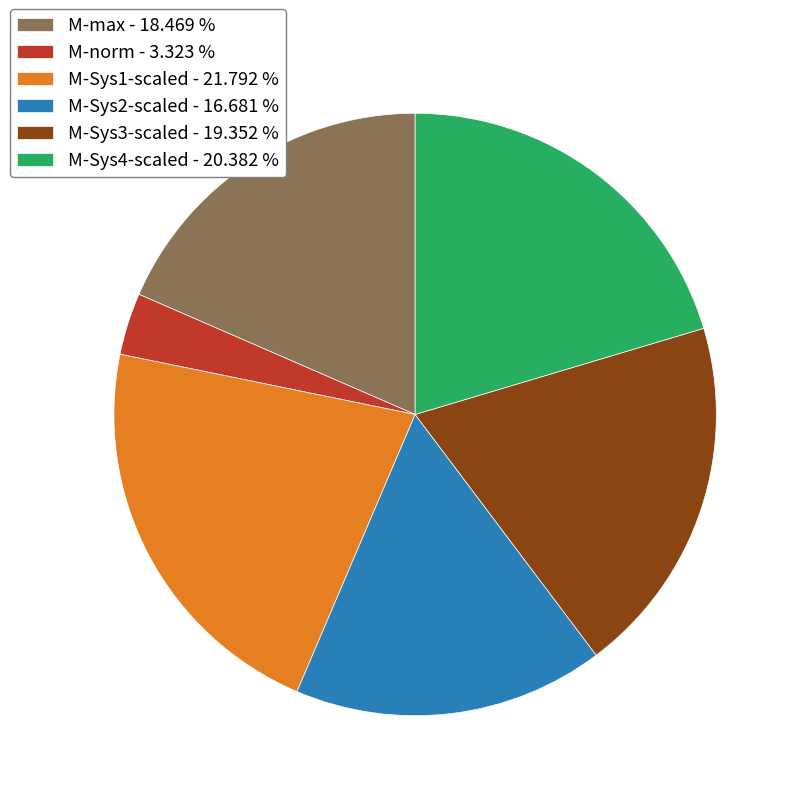

Approximately how many times larger is the value at M-norm compared to M-Sys1-scaled?

0.2